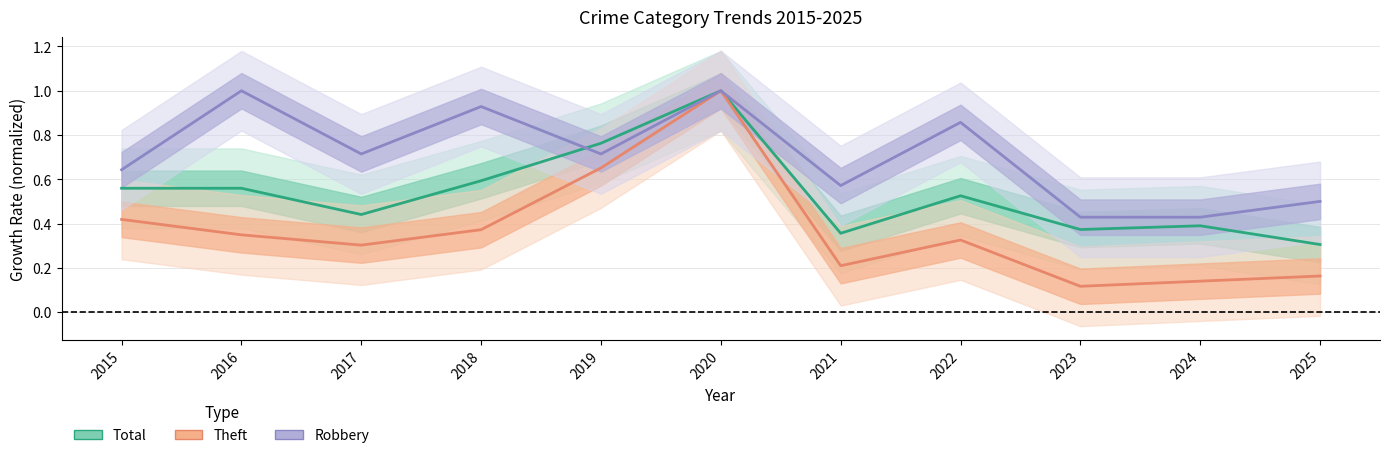

At 2016, list the series in order from smallest to largest.

Theft, Total, Robbery